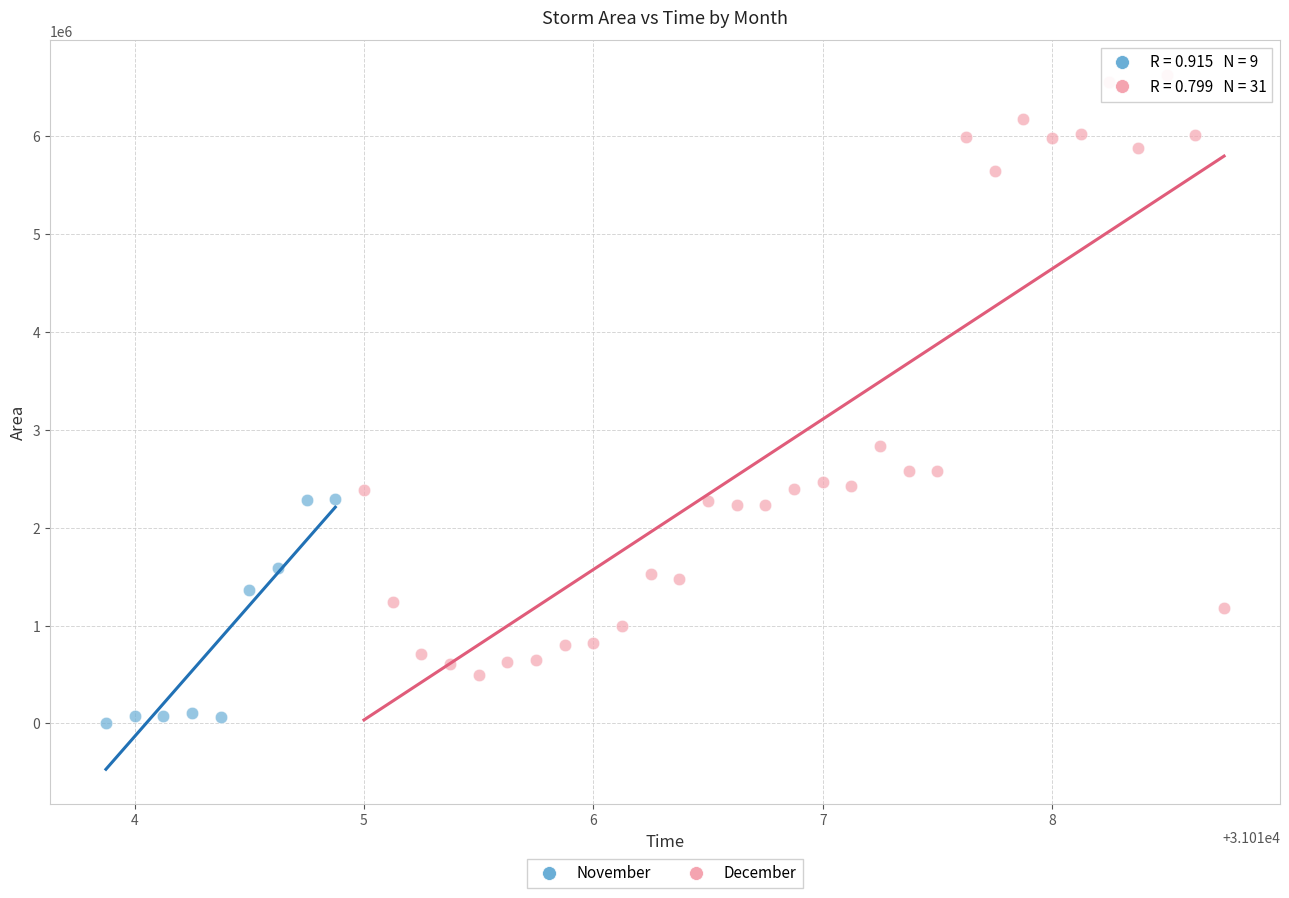

What are all the series names shown in the legend?

November, December